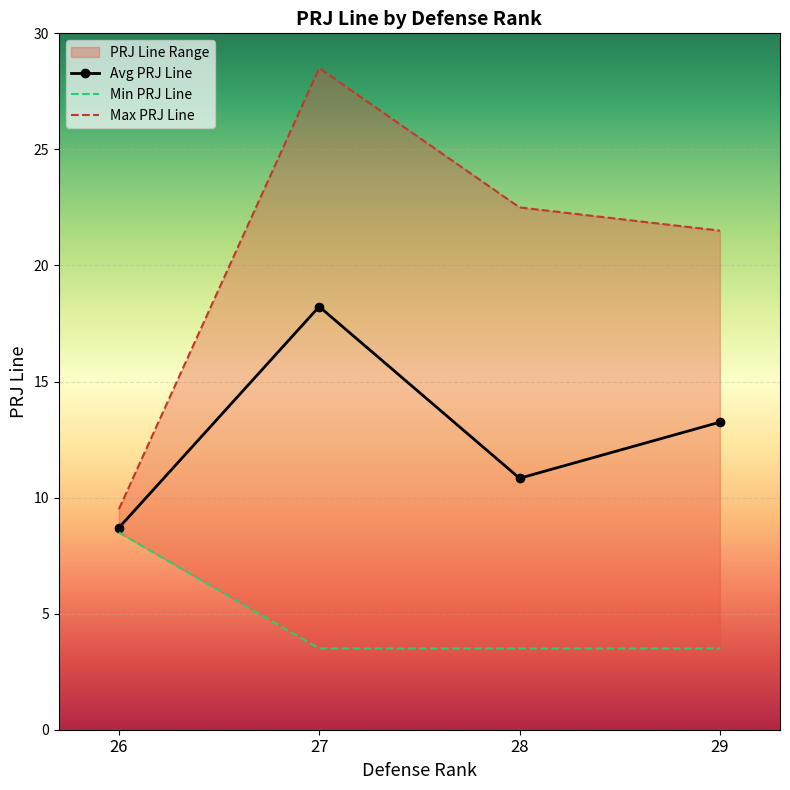

Which series has the largest total across all categories?

Max PRJ Line